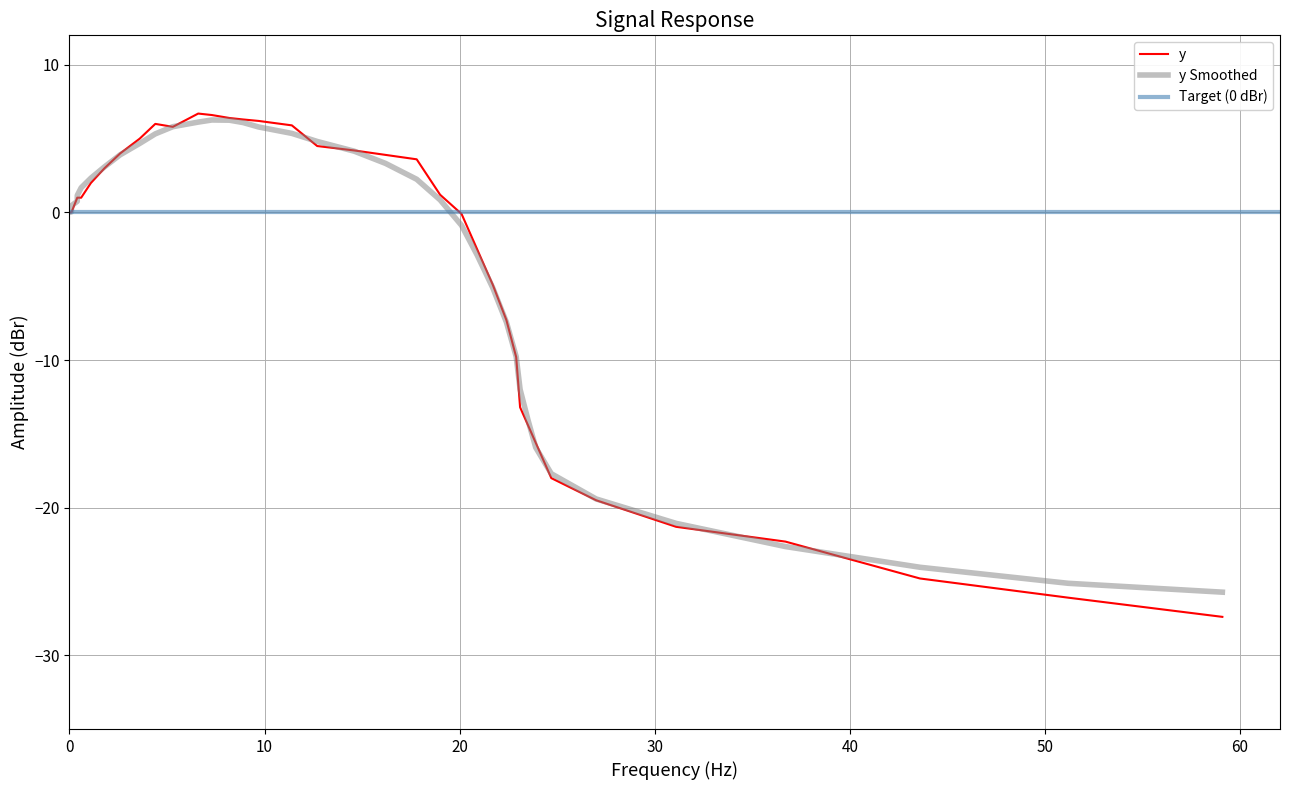

Is this an area chart (filled region under the line)?

No